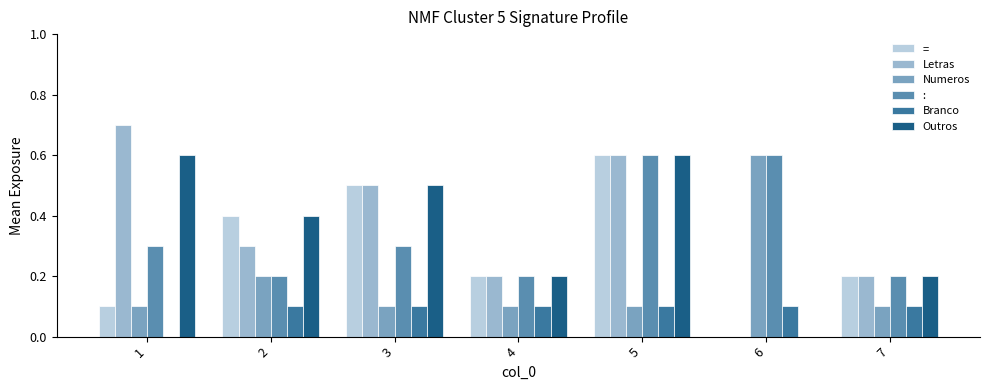

Is the value of : at 2 greater than the value of Numeros at 5?

Yes